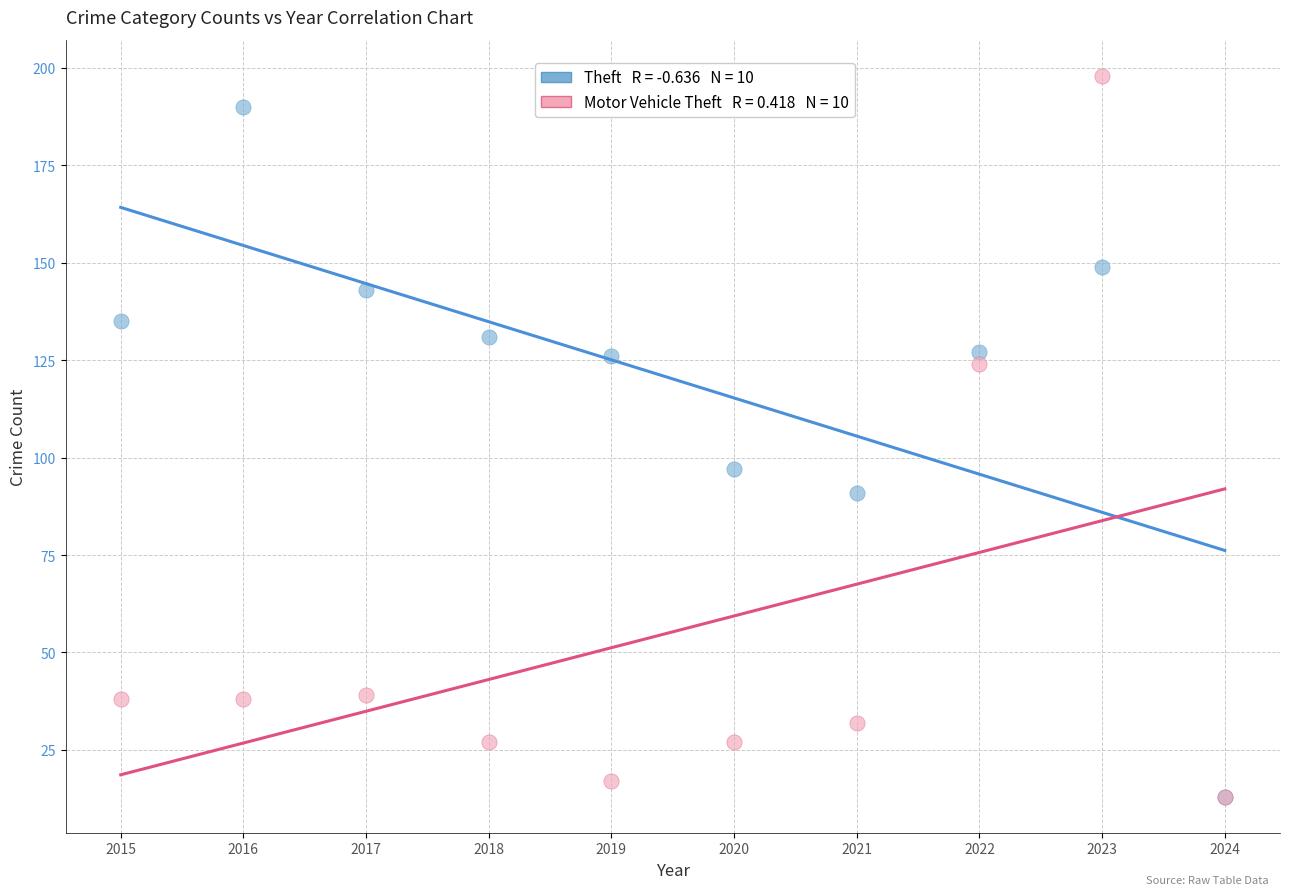

Across all series, what Y value is closest to 105?

97